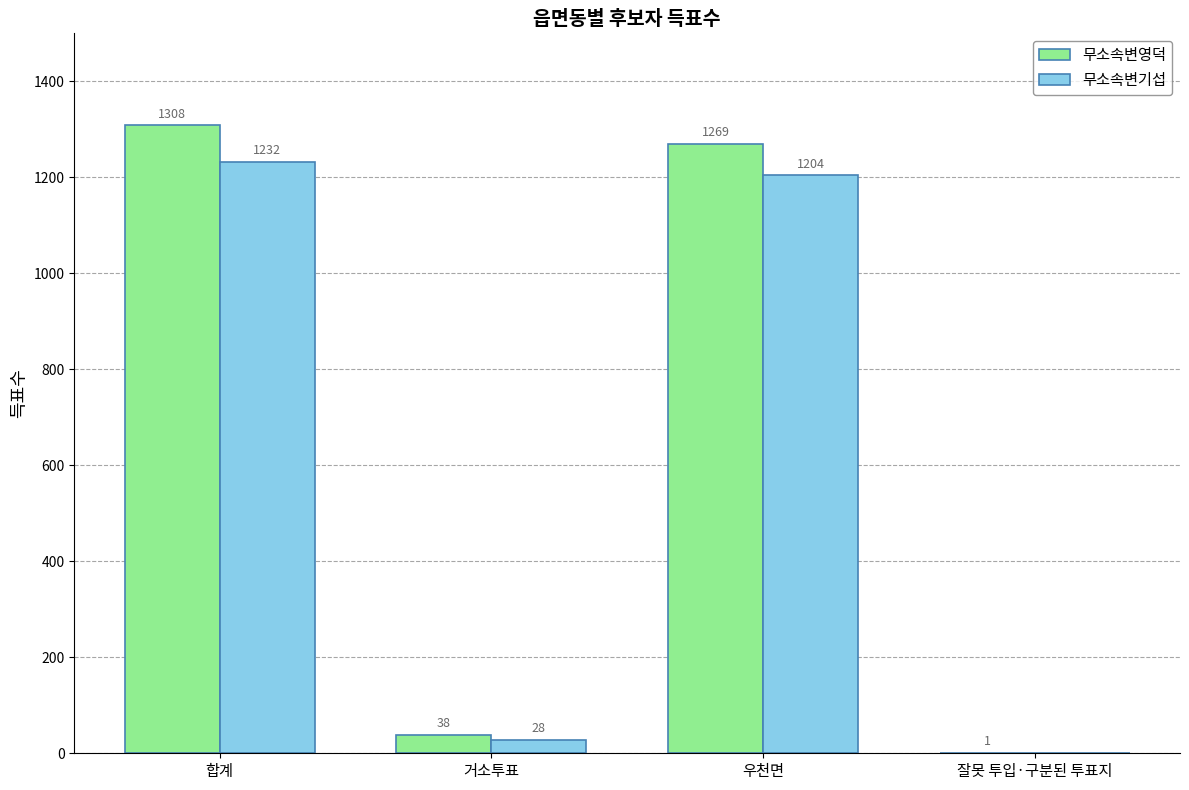

Which series has the largest total across all categories?

무소속변영덕